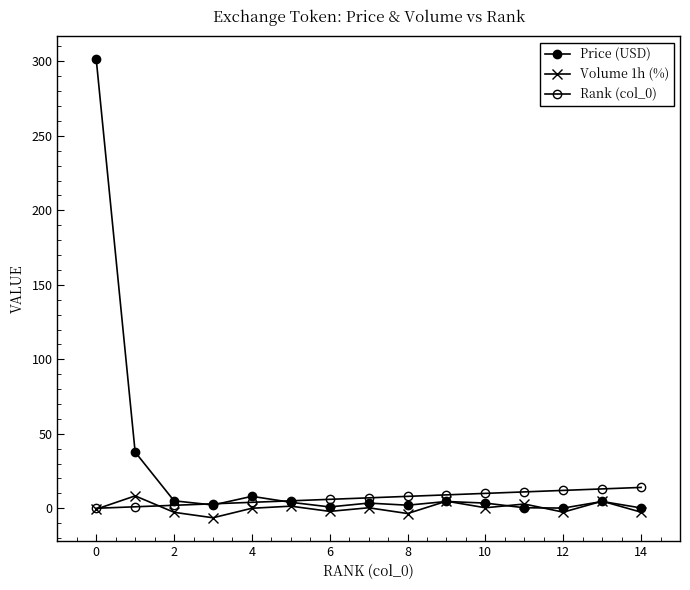

How many values in the Rank (col_0) series are below 7?

7